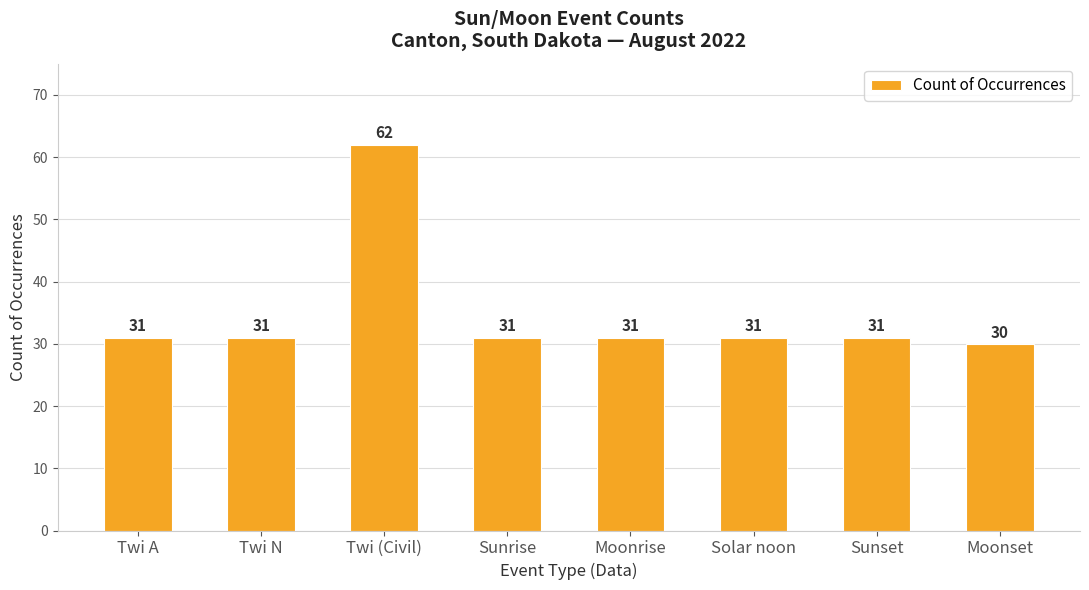

How many values are below 31?

1